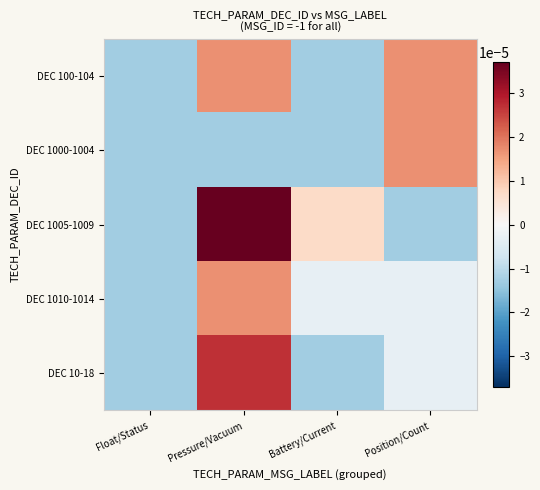

Which series has the largest total across all categories?

DEC 1005-1009